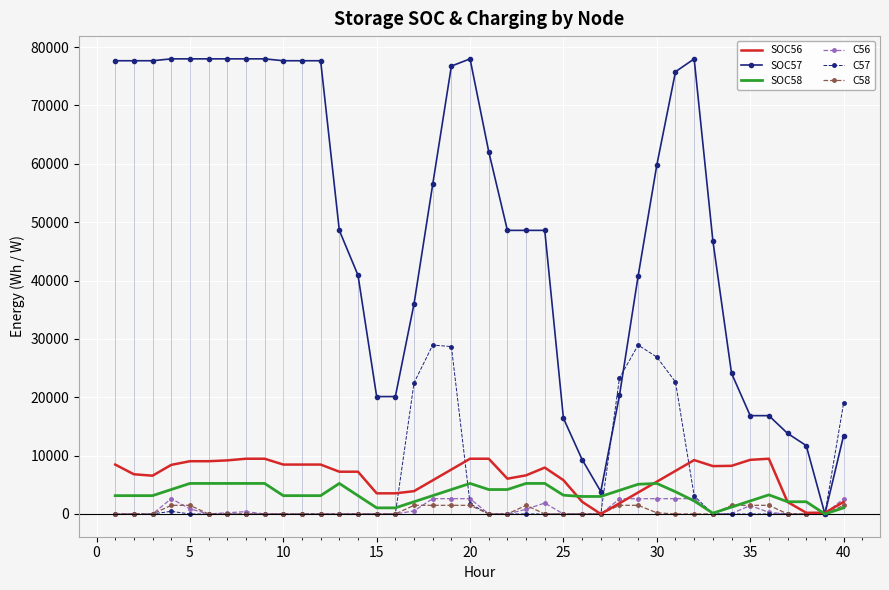

What are all the series names shown in the legend?

SOC56, SOC57, SOC58, C56, C57, C58